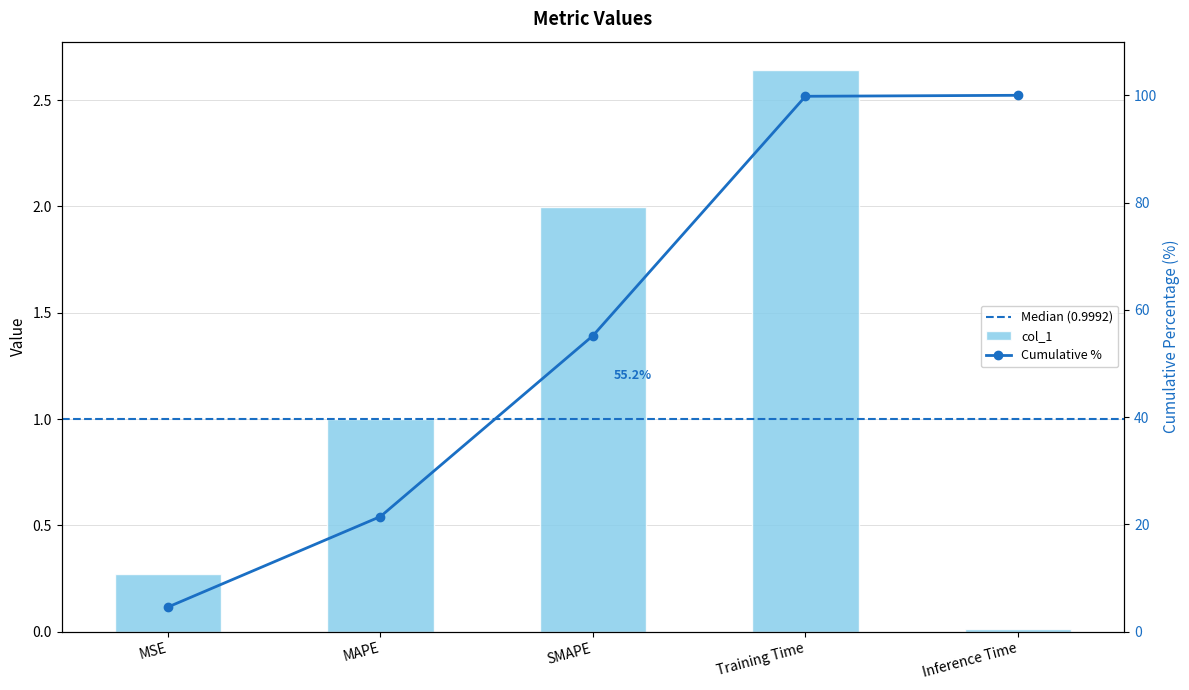

Rank the categories by value from highest to lowest.

Training Time, SMAPE, MAPE, MSE, Inference Time